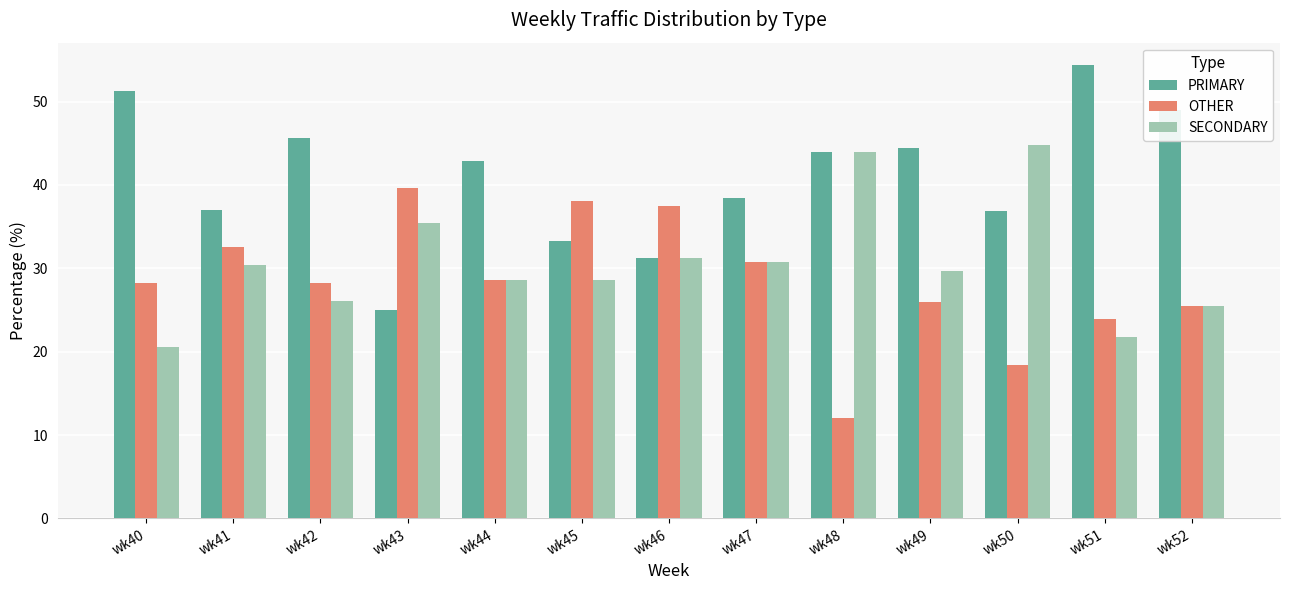

Count the number of categories in the chart.

13